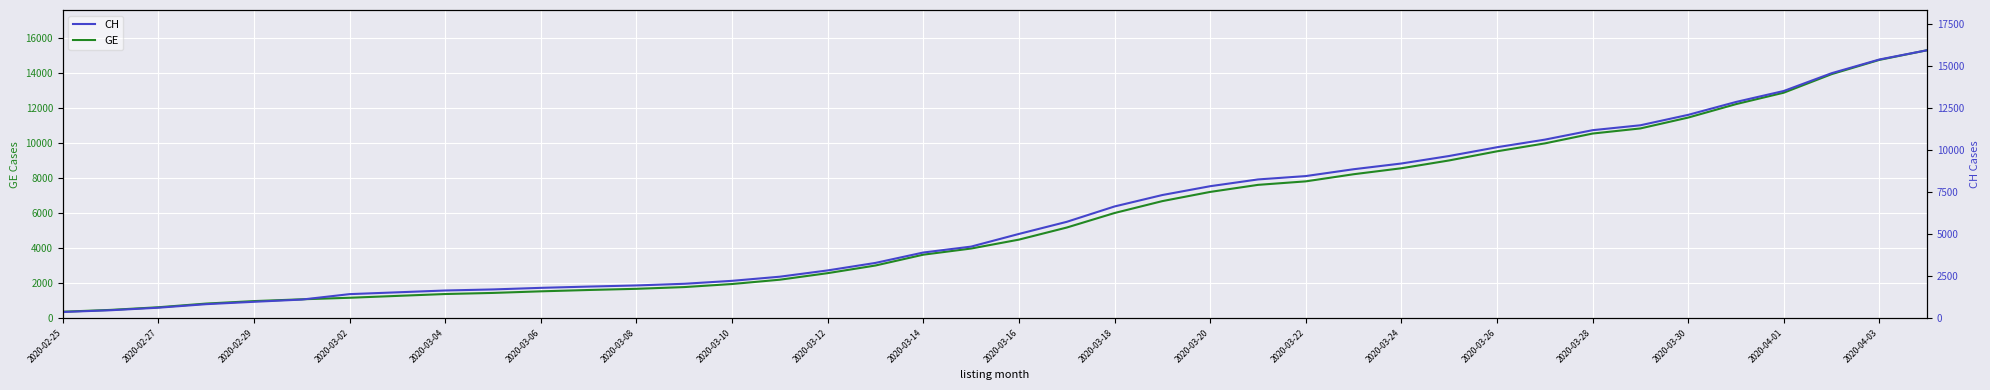

What is the minimum value for GE?

375